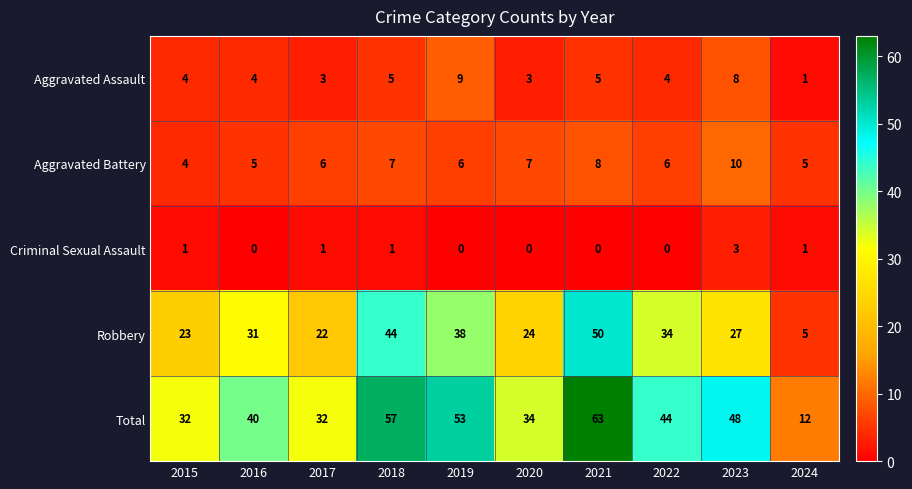

Which series has the largest total across all categories?

Total